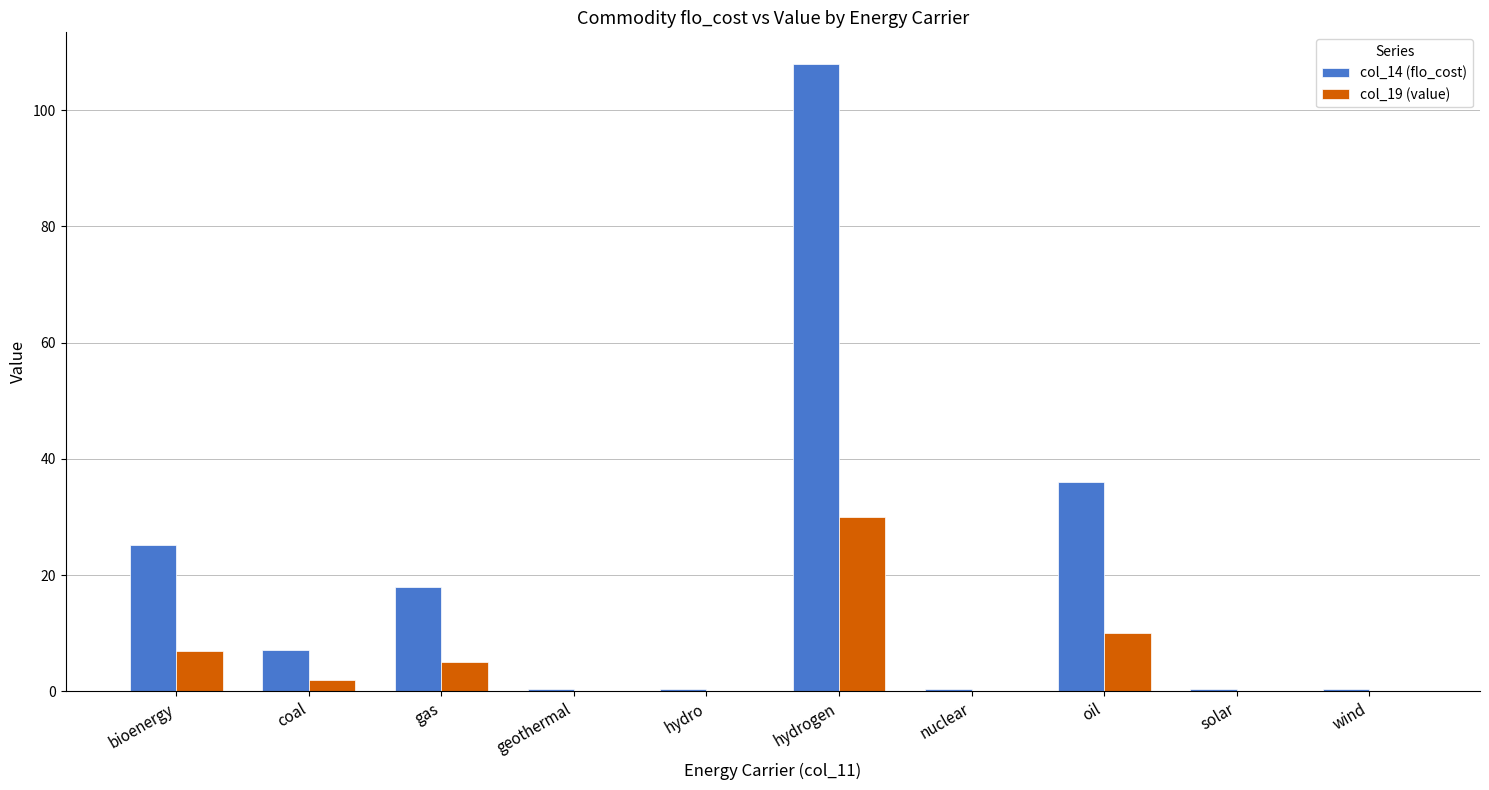

What is the average value of the col_19 (value) series?

5.5